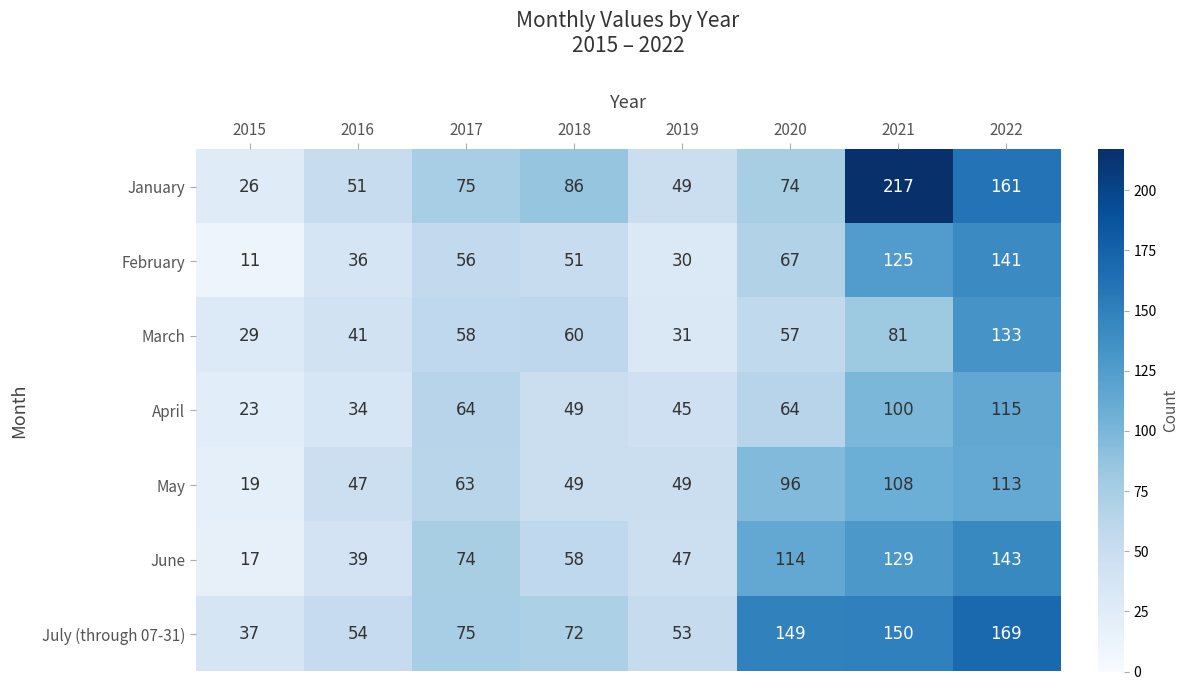

What is the difference between the maximum and second lowest values in the January series?

168